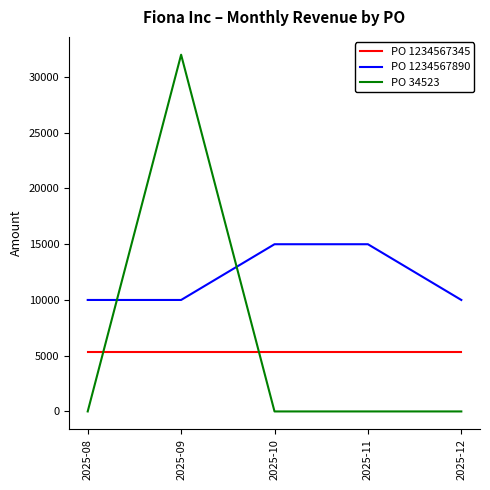

What is the total value across all series at 2025-11?

20333.3